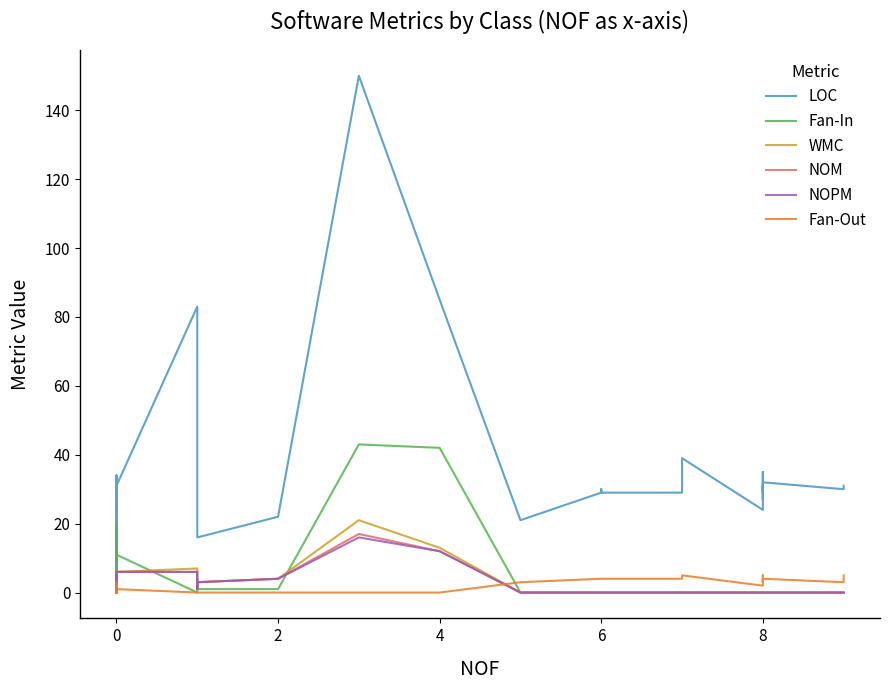

Reading left to right, transcribe all the data shown in this chart.

LOC: 8	7	8	11	3	3	13	15	23	19	6	12	34	7	8	11	31	83	17	16	22	150	85	21	29	29	30	29	29	31	39	24	31	29	35	27	32	30	31	31
Fan-In: 5	0	20	2	0	2	1	0	0	4	0	0	7	4	0	7	11	0	4	1	1	43	42	0	0	0	0	0	0	0	0	0	0	0	0	0	0	0	0	0
WMC: 1	1	1	2	0	0	3	3	5	2	1	2	3	1	1	2	6	7	3	3	4	21	13	0	0	0	0	0	0	0	0	0	0	0	0	0	0	0	0	0
NOM: 1	1	1	2	0	0	1	1	5	2	1	2	3	1	1	1	6	6	1	3	4	17	12	0	0	0	0	0	0	0	0	0	0	0	0	0	0	0	0	0
NOPM: 1	1	1	2	0	0	1	1	5	2	1	2	3	1	1	1	6	6	1	3	4	16	12	0	0	0	0	0	0	0	0	0	0	0	0	0	0	0	0	0
Fan-Out: 1	0	0	3	1	0	0	1	0	0	0	0	0	0	1	1	1	0	0	0	0	0	0	3	4	4	4	4	4	5	5	2	4	4	5	3	4	3	4	5